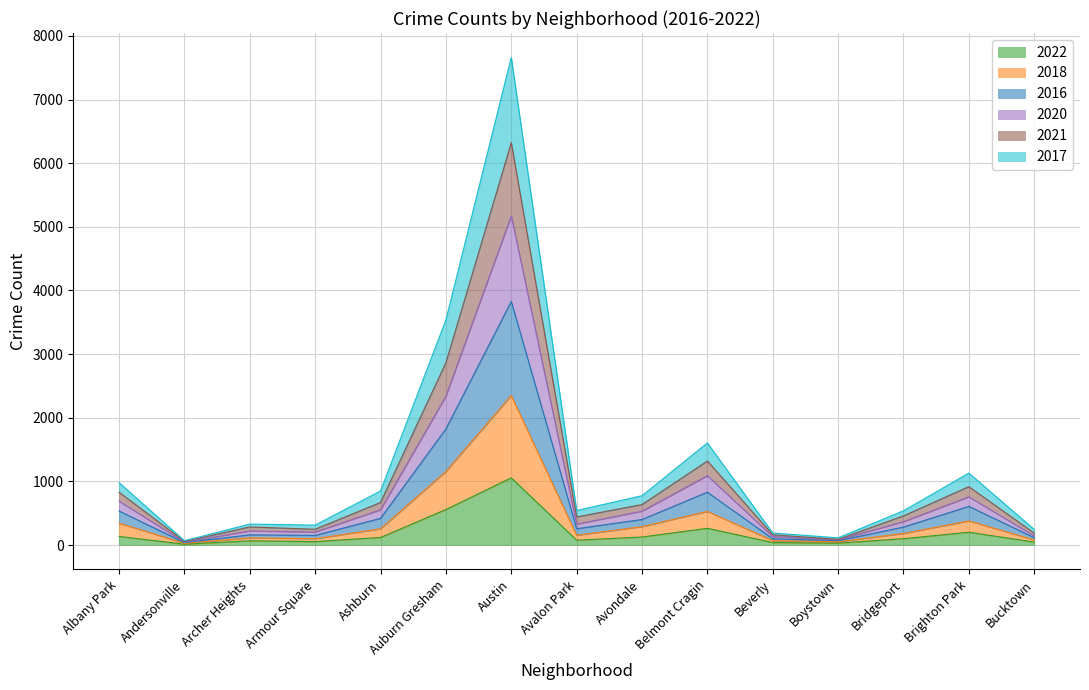

At which category is the sum across all series the highest?

Austin